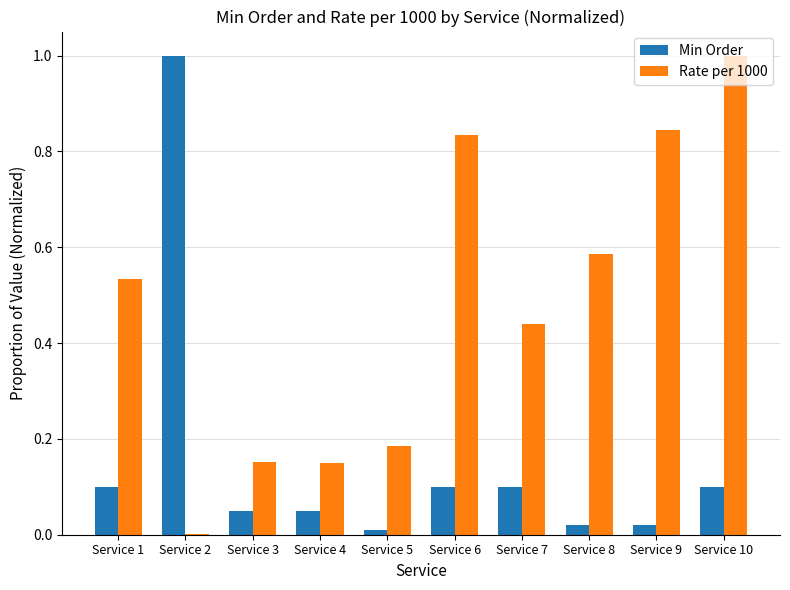

At which category is the sum across all series the highest?

Service 10